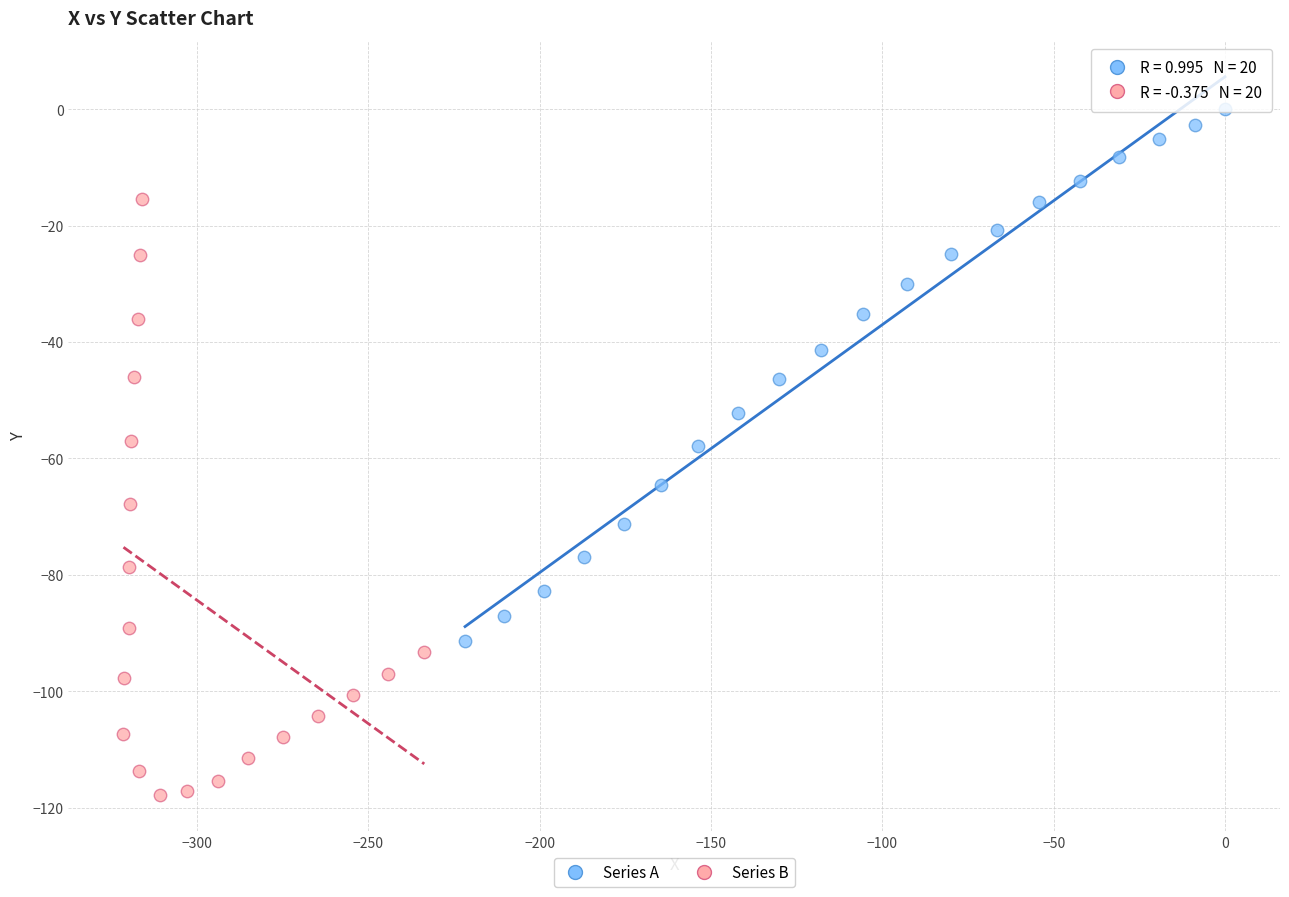

Which series contains the lowest Y value?

Series B